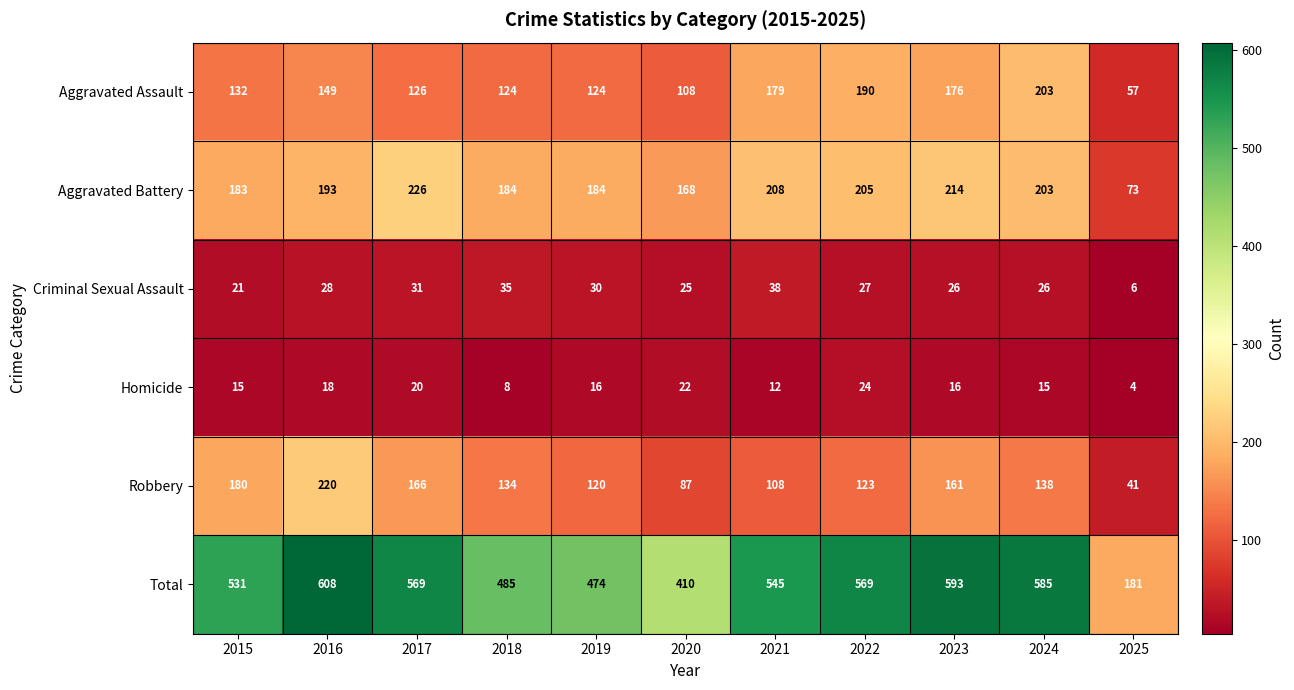

How many series are shown in this chart?

6